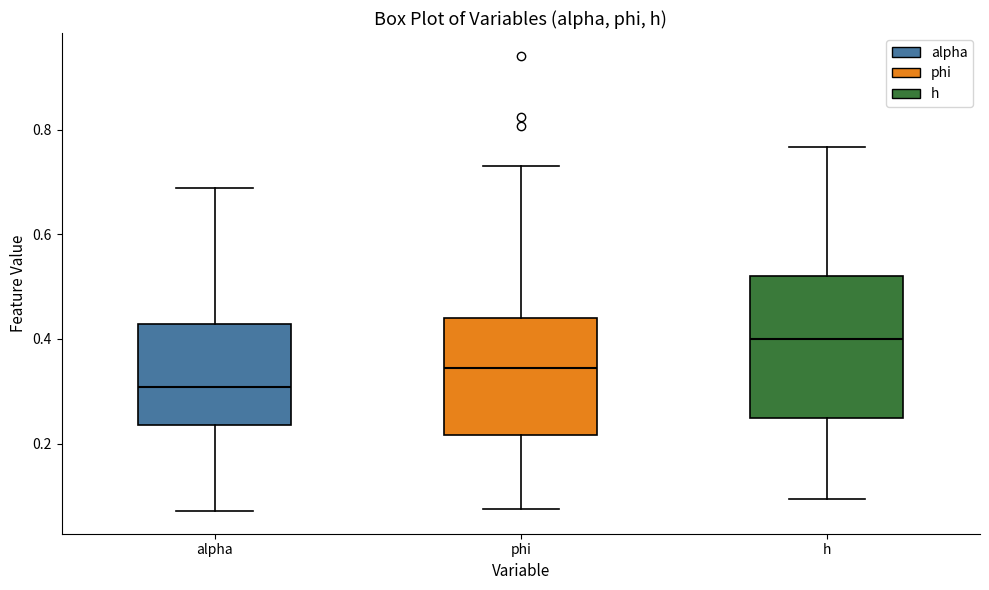

Where does the lower whisker of the box for phi end on the y-axis? The values are not printed on the chart, so give them approximately, as read against the axis.

0.08